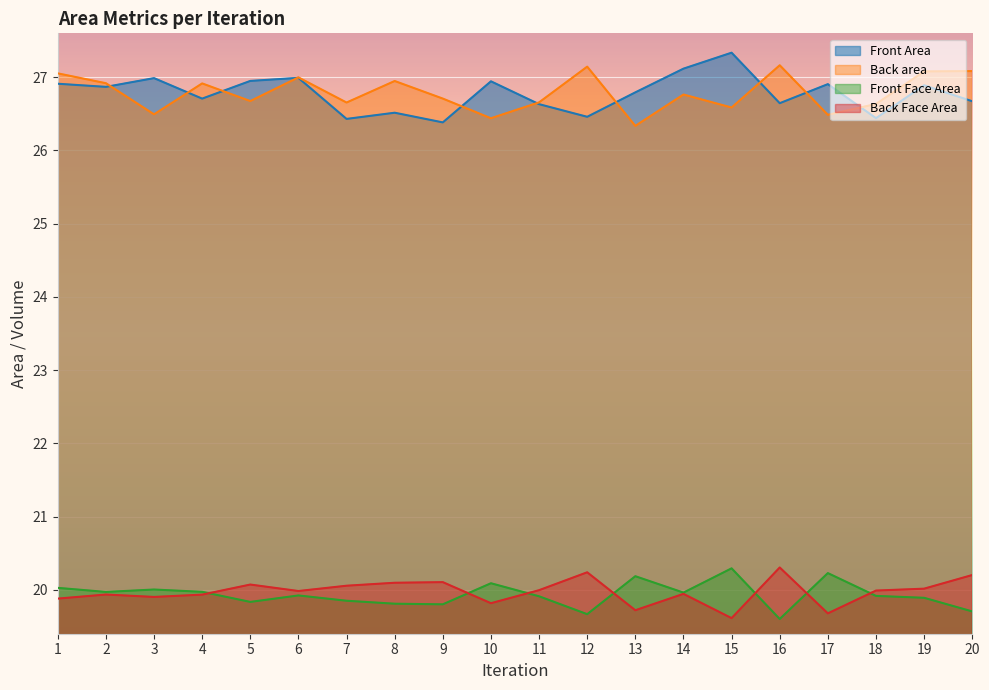

The Back Face Area series shows 7.8 at 2. True or false?

False